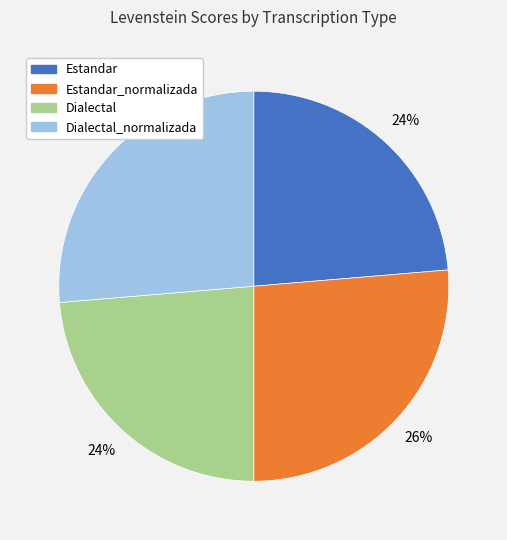

Is there any slice that represents more than half of the pie?

No